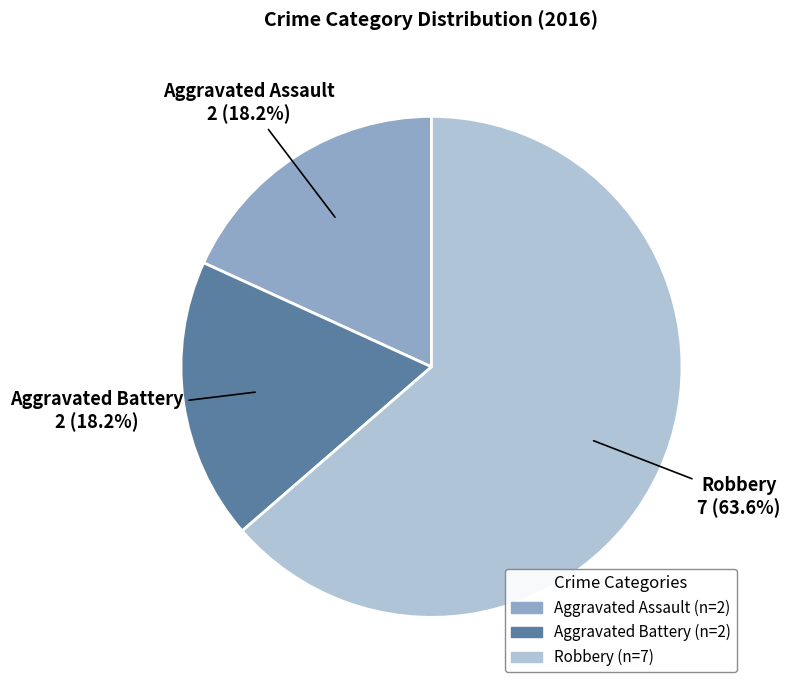

How many segments does this pie chart have?

3